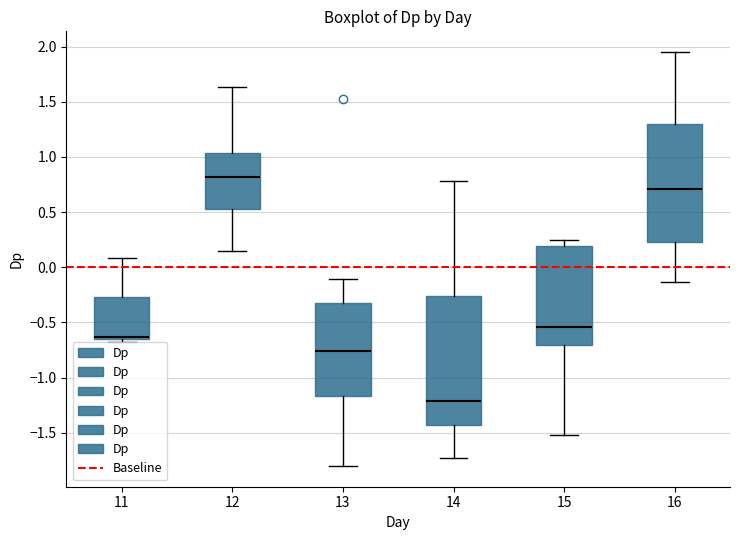

Which box has the lowest median line?

14